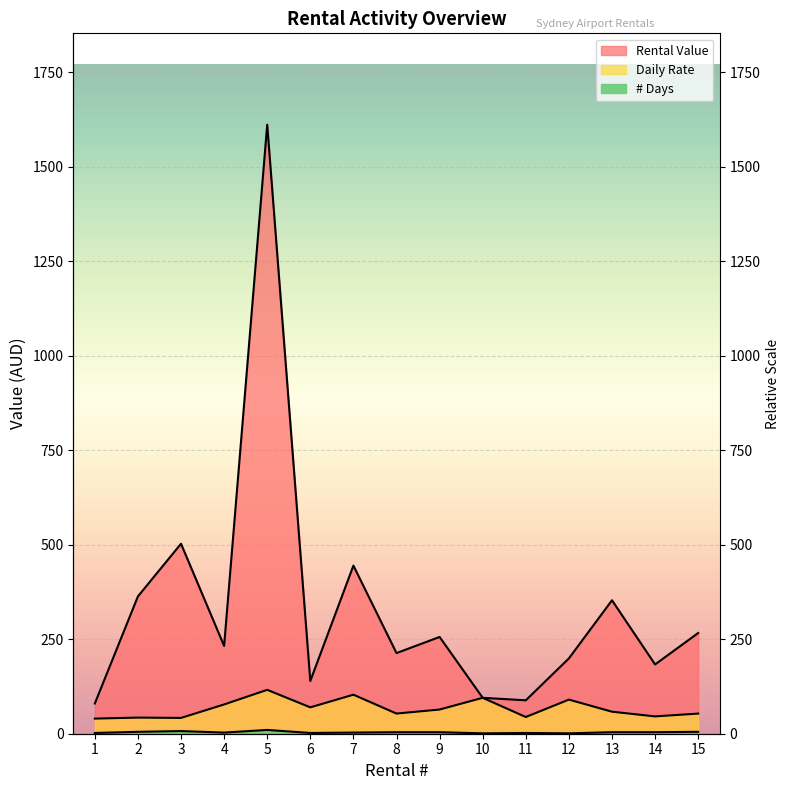

Does the chart display data point markers on the line(s)?

No